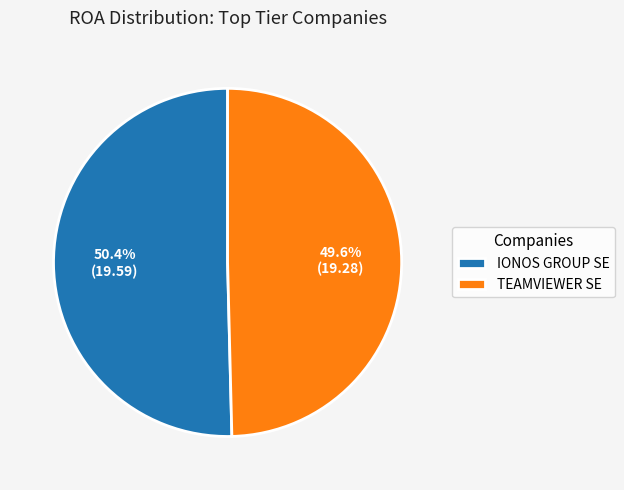

Do TEAMVIEWER SE and IONOS GROUP SE together represent more than half of the pie?

Yes